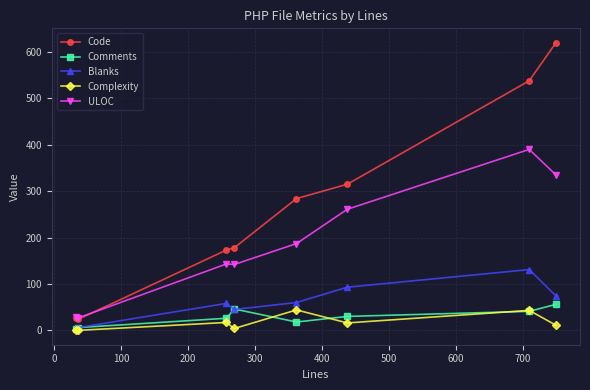

What is the maximum value shown in the chart?

620